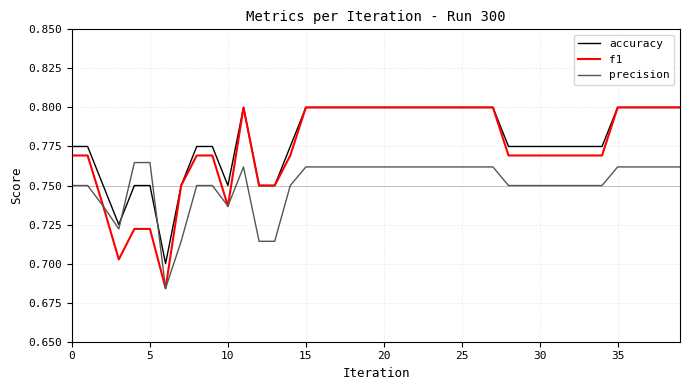

Which series has the largest range (max minus min)?

f1